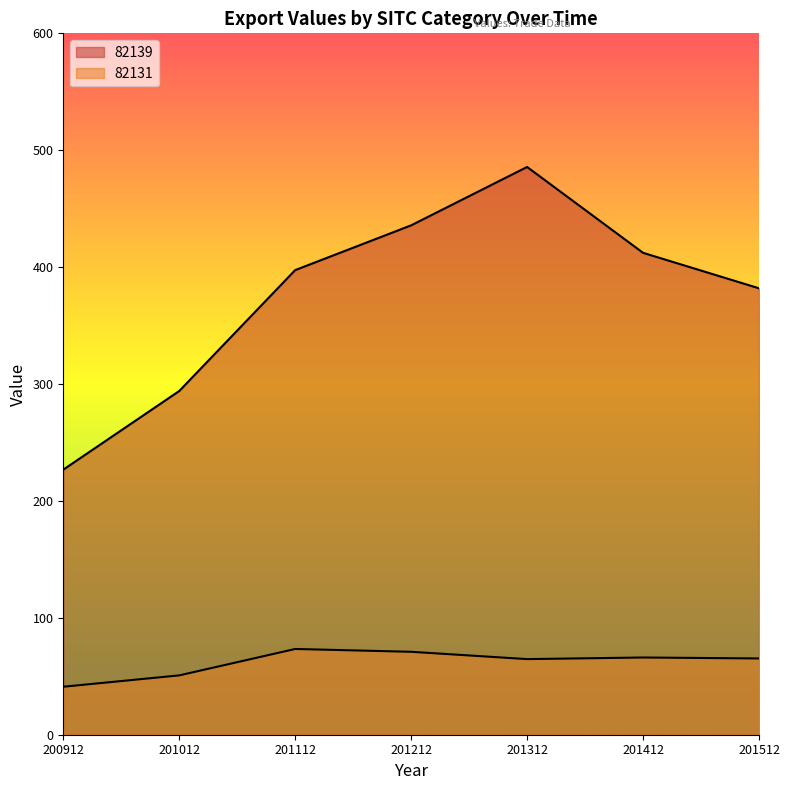

True or false: 82131 and 82139 intersect in this chart.

False